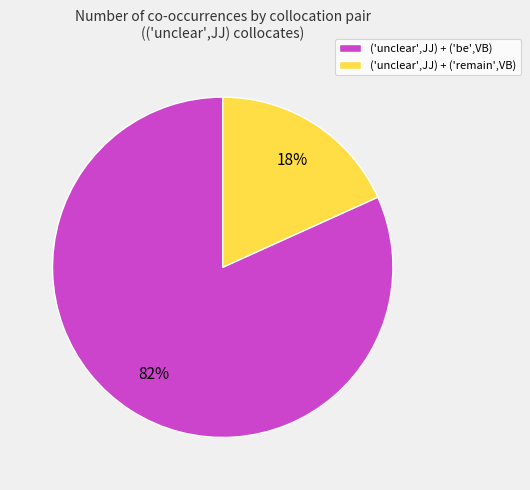

To the nearest percent, what is the average slice percentage?

50%